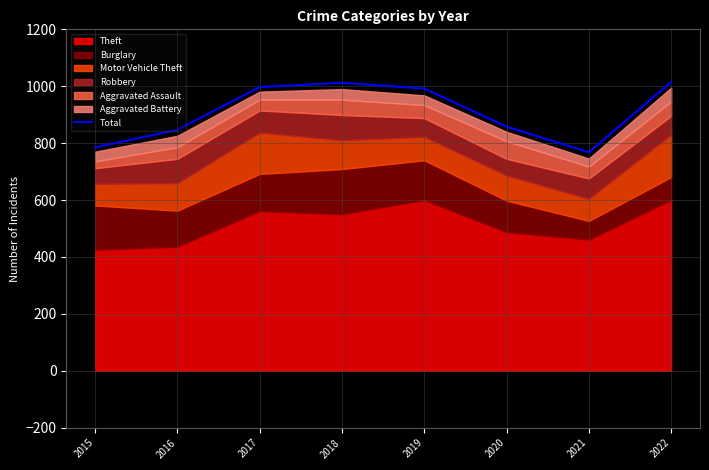

List the labels in order of value, largest first.

2022, 2018, 2017, 2019, 2020, 2016, 2015, 2021